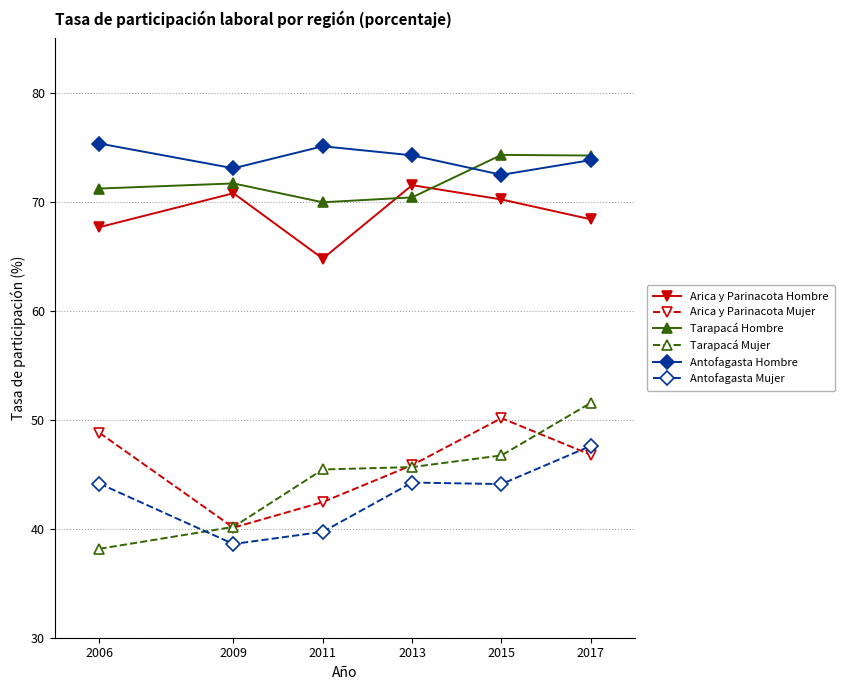

True or false: Antofagasta Mujer and Antofagasta Hombre intersect in this chart.

False